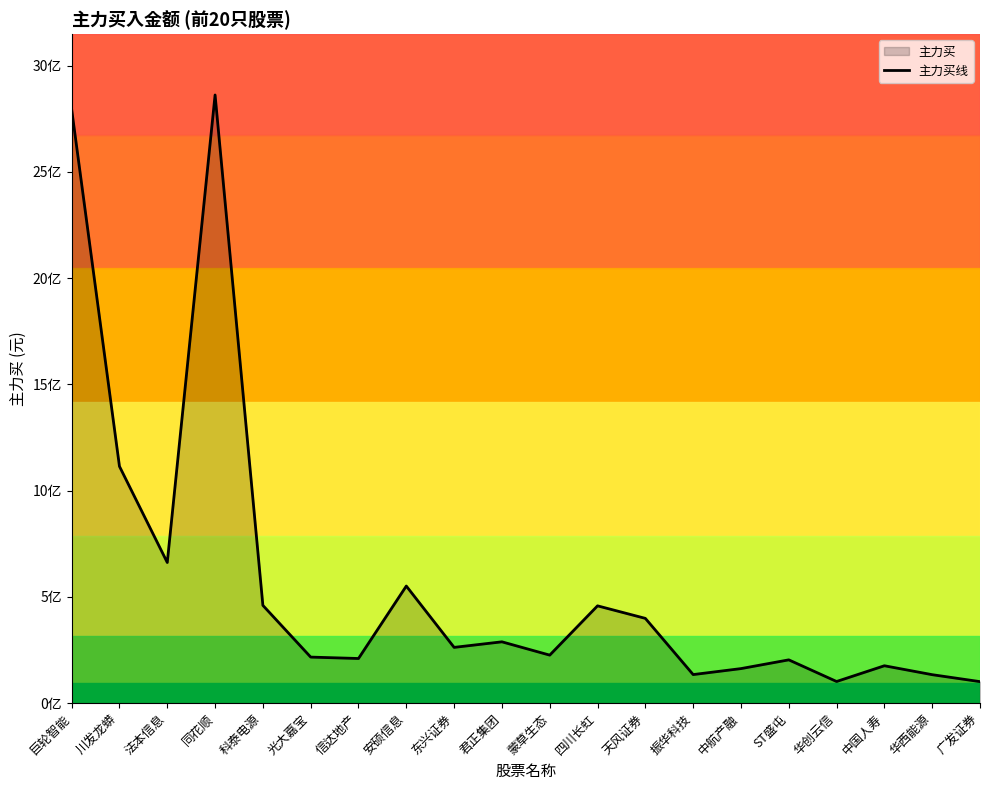

What is the minimum value shown in the chart?

101384556